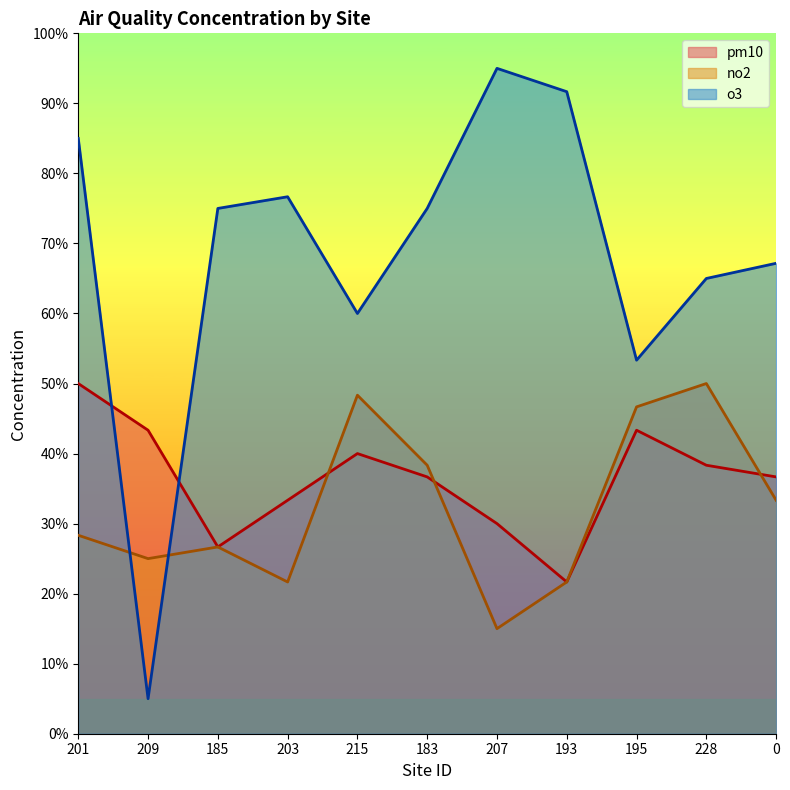

At which label does pm10 first exceed 36?

201